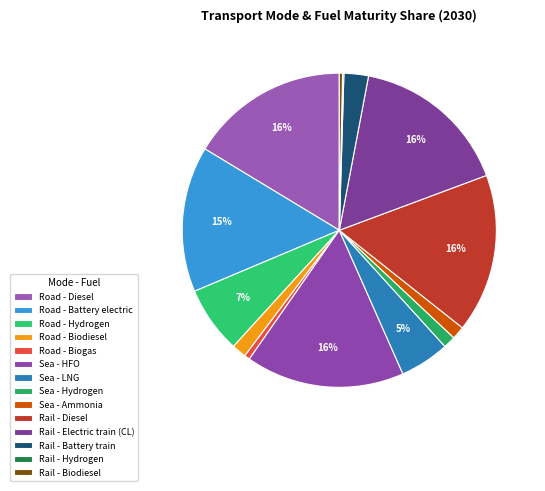

Count the number of slices in the pie.

14